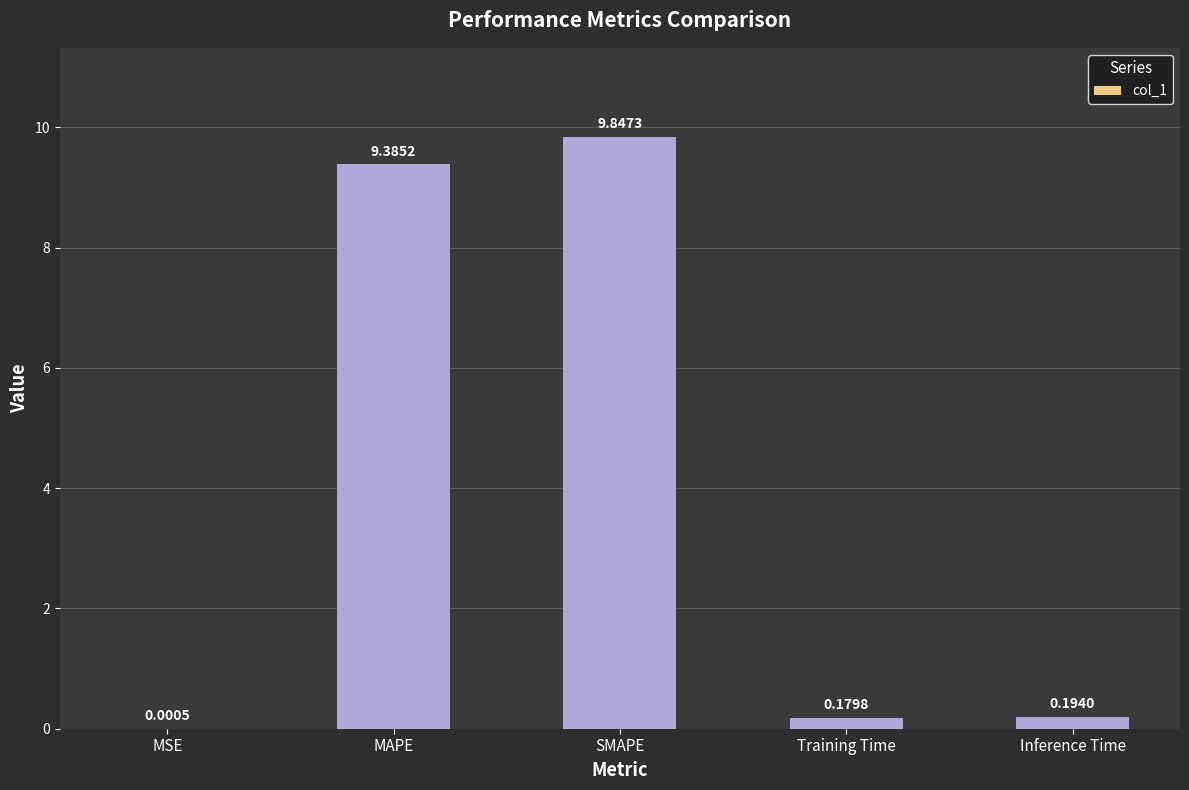

At which label is the value closest to 4?

Inference Time